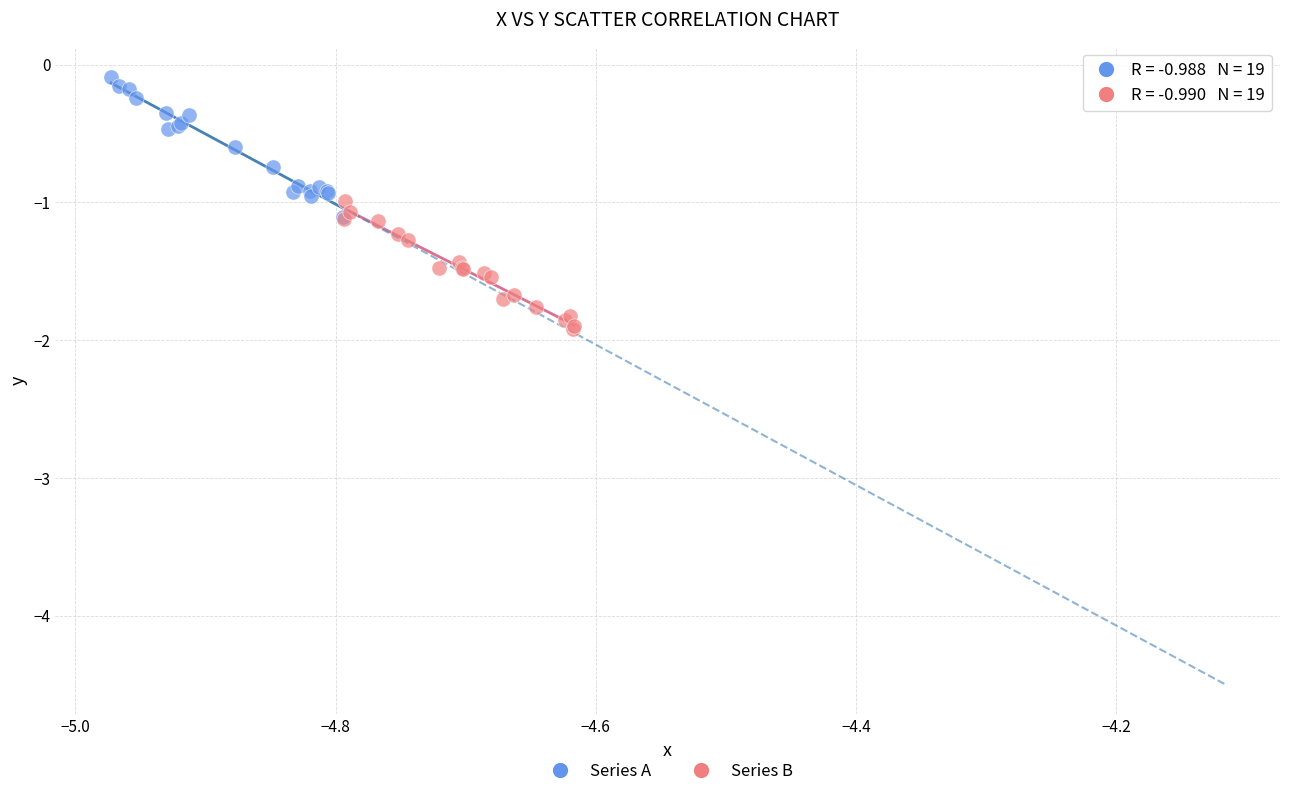

Which series reaches the minimum Y coordinate?

Series B